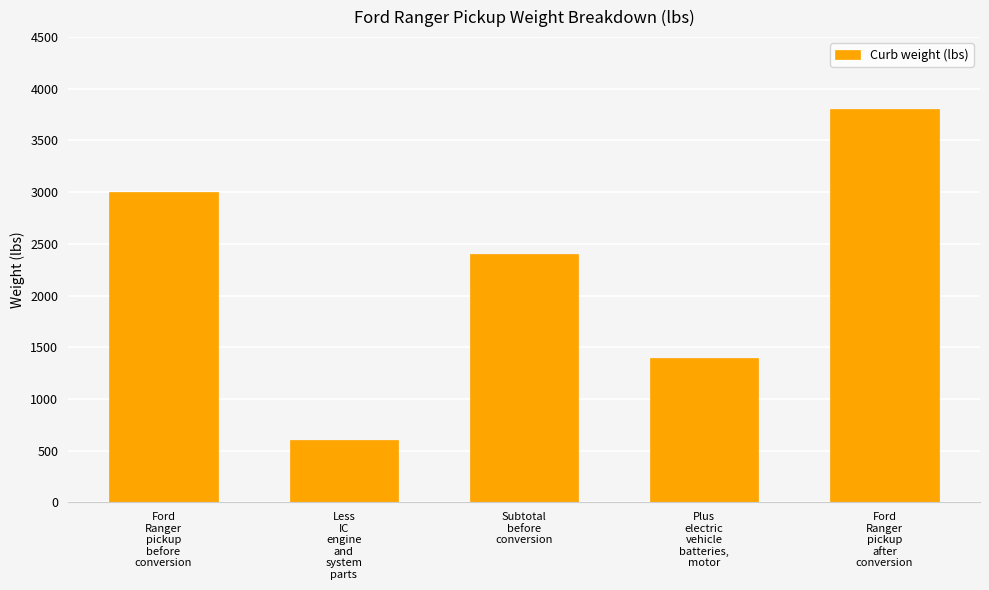

What is the value of the 2nd bar from the left?

600